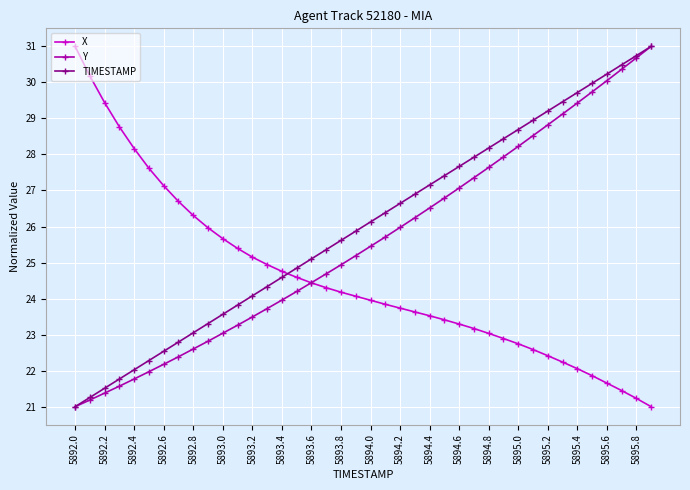

Which series has the largest total across all categories?

TIMESTAMP